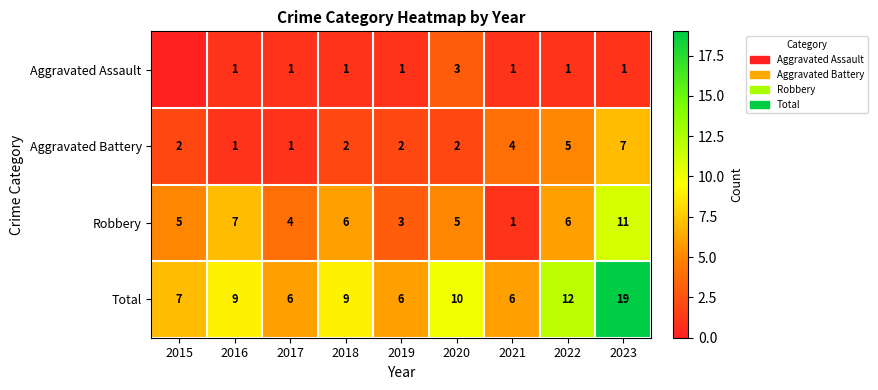

What is the sum of the Aggravated Battery values at 2022 and 2018?

7